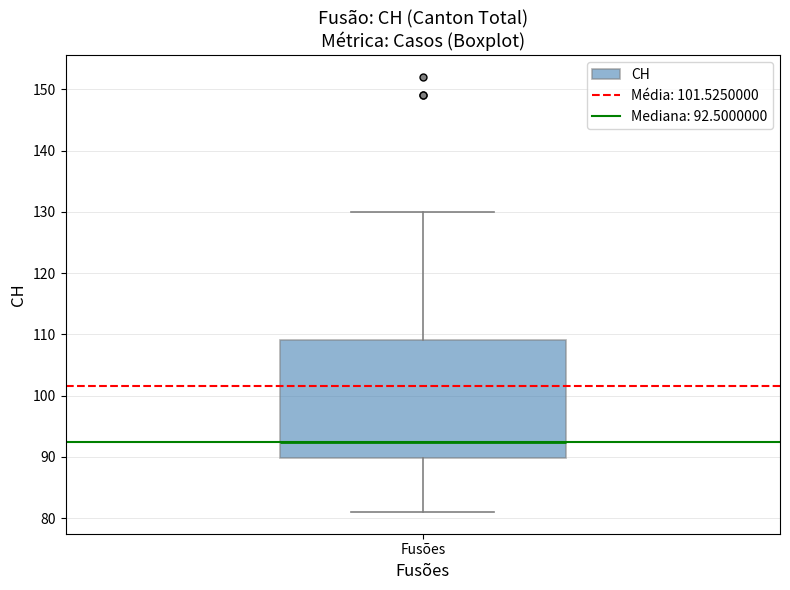

Read this box plot against the y-axis: the position of the median line, the range covered by the box, and the ends of both whiskers. The values are not printed on the chart, so give them approximately, as read against the axis.

median 93, box 90 to 109, whiskers 81 to 130